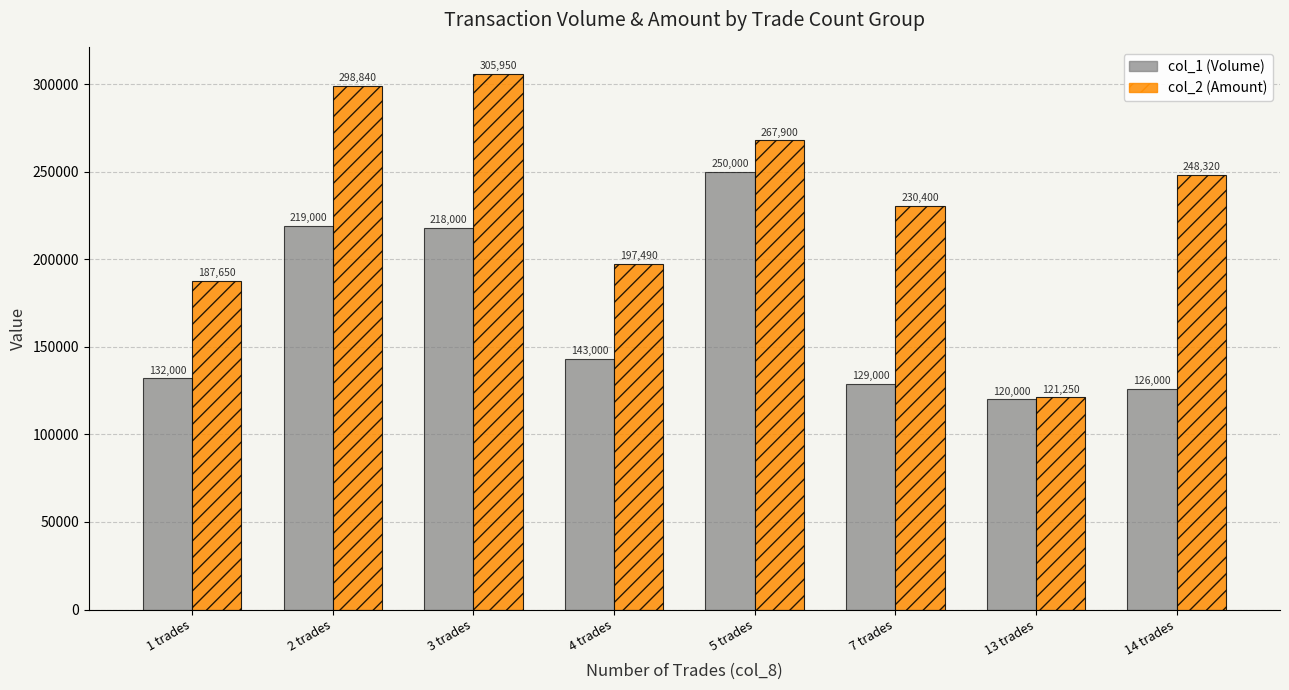

How many groups of bars are there?

8